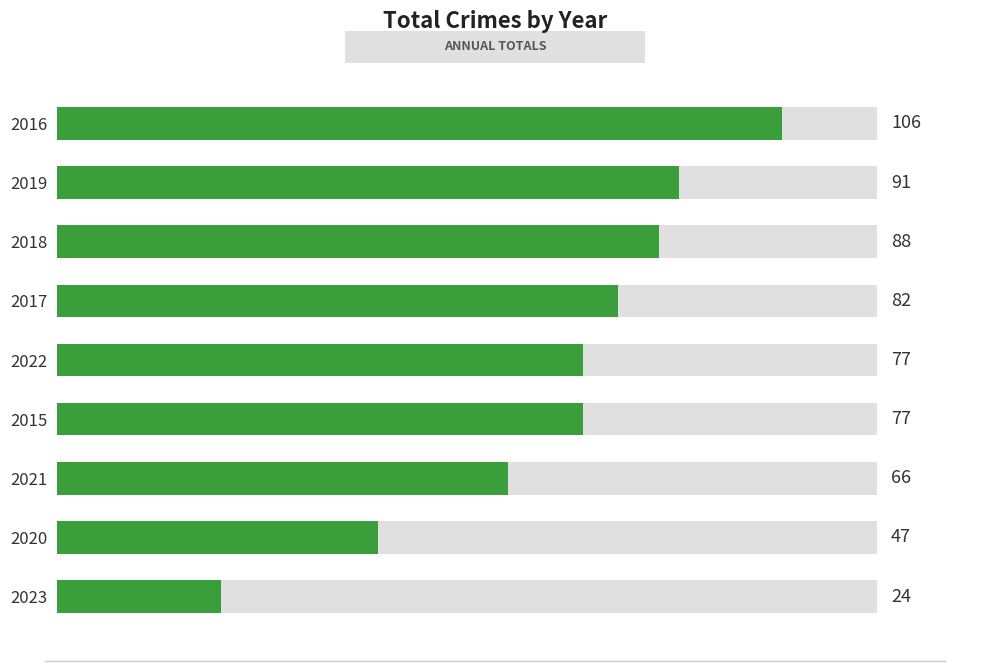

What is the minimum value shown in the chart?

24